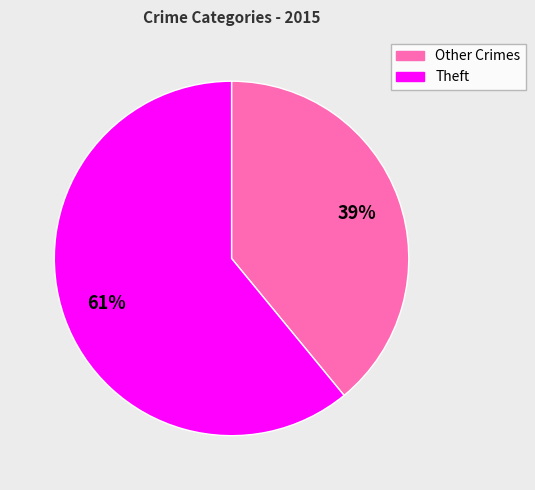

Approximately how many times larger is the value at Theft compared to Other Crimes?

1.6